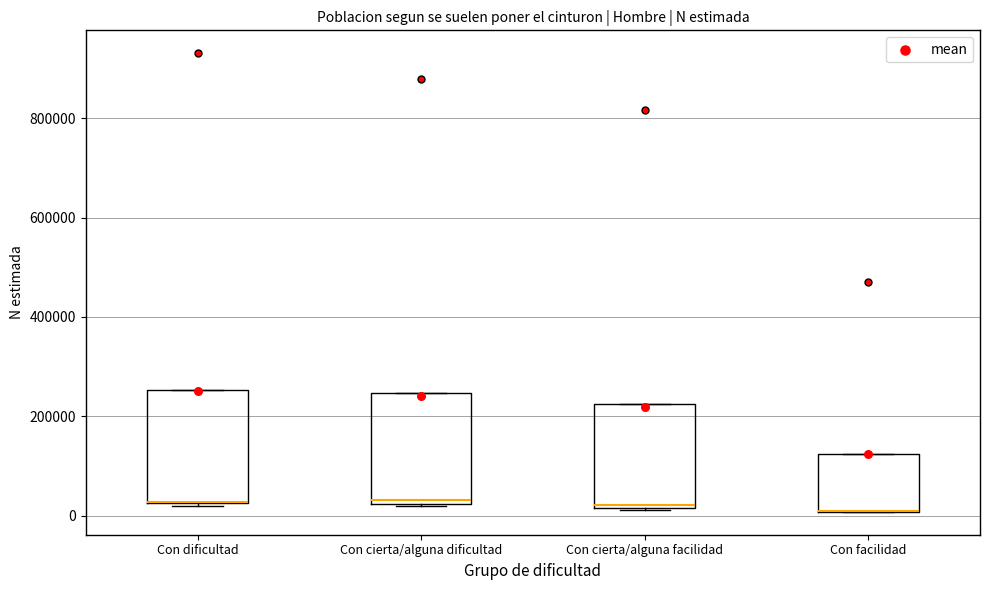

Reading left to right, transcribe this box plot: for each box, give where its median line is, the range the box spans, and where its two whiskers end, as read against the y-axis. The values are not printed on the chart, so give them approximately, as read against the axis.

Con dificultad: median 20000 (drawn on the box's lower edge), box 20000 to 260000, whiskers 20000 to 260000
Con cierta/alguna dificultad: median 40000, box 20000 to 240000, whiskers 20000 to 240000
Con cierta/alguna facilidad: median 20000 (just above the box's lower edge), box 20000 to 220000, whiskers 20000 to 220000
Con facilidad: median 0 (drawn on the box's lower edge), box 0 to 120000, whiskers 0 to 120000